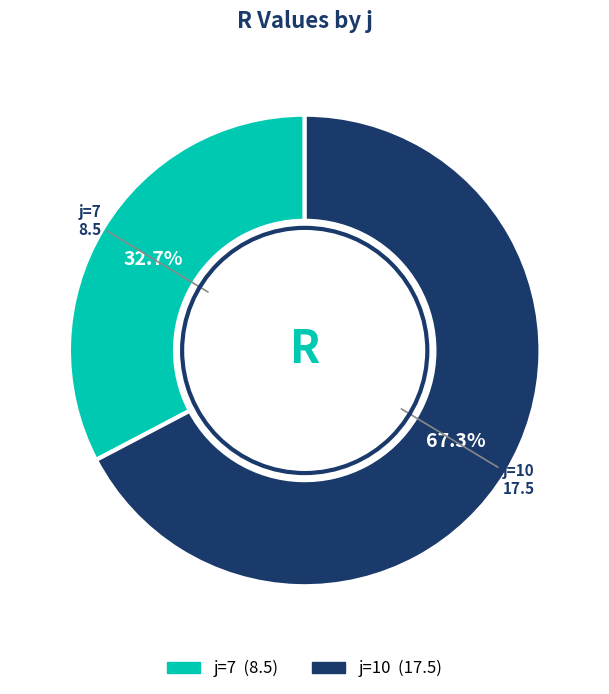

Is there a majority slice in this chart?

Yes